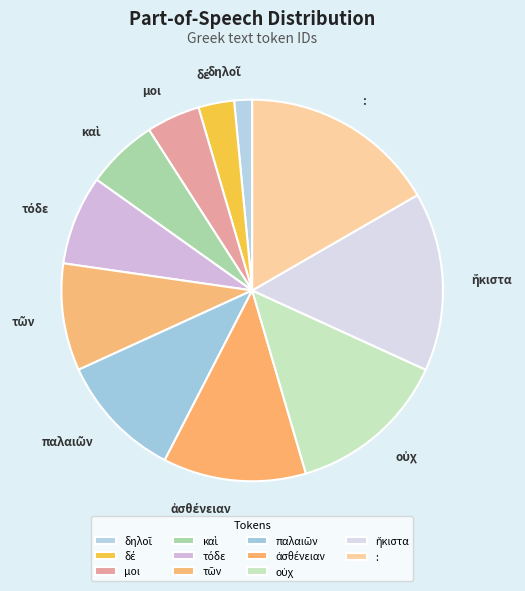

Which slice is the largest?

: